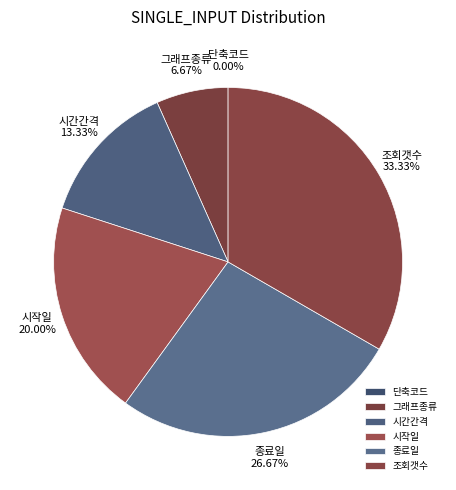

What is the largest slice in the pie chart?

조회갯수